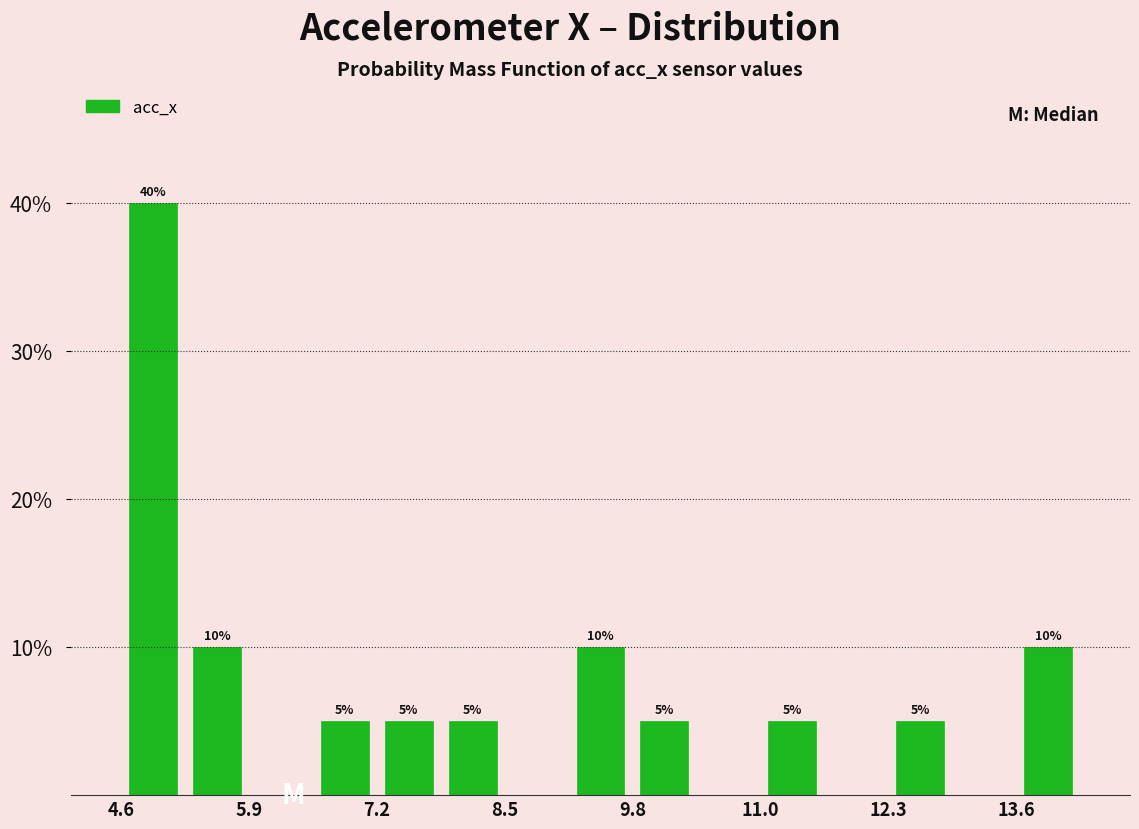

Read against the x-axis, roughly where is the centre of the tallest bar?

5.0